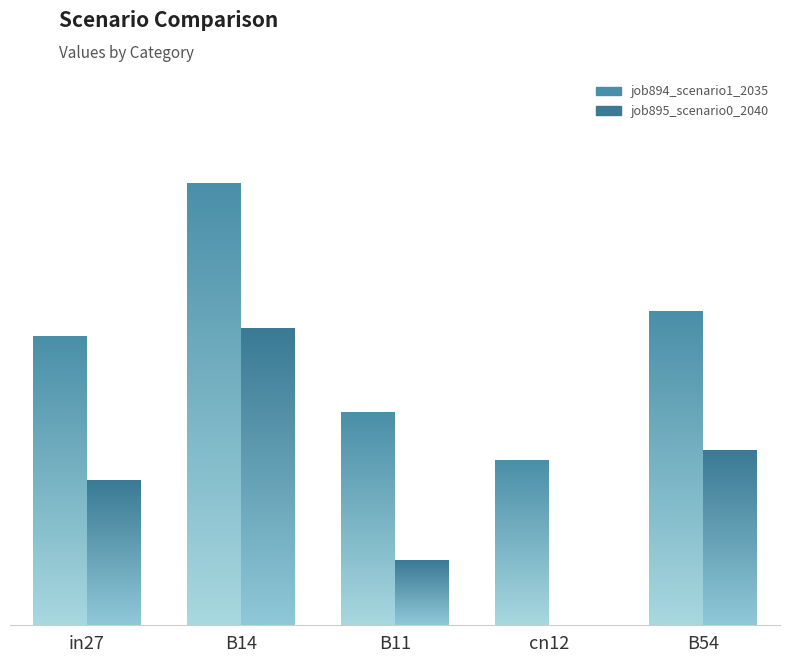

What is the total value across all series at B54?

1.3